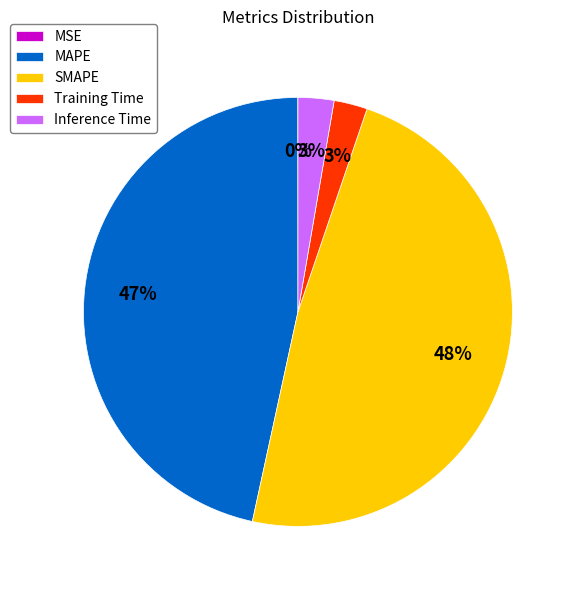

Which slice is the largest?

SMAPE